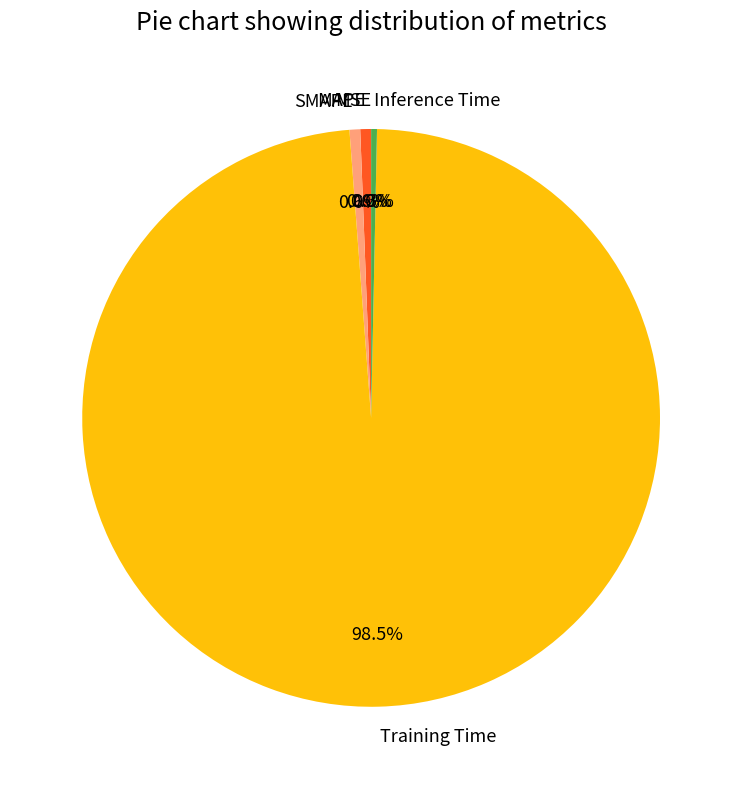

Between MAPE and Training Time, which is larger?

Training Time